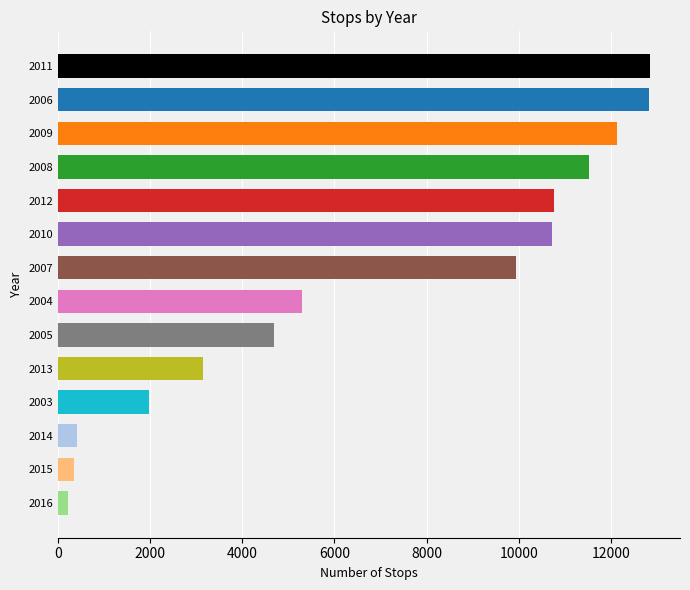

How many bars are there in total?

14